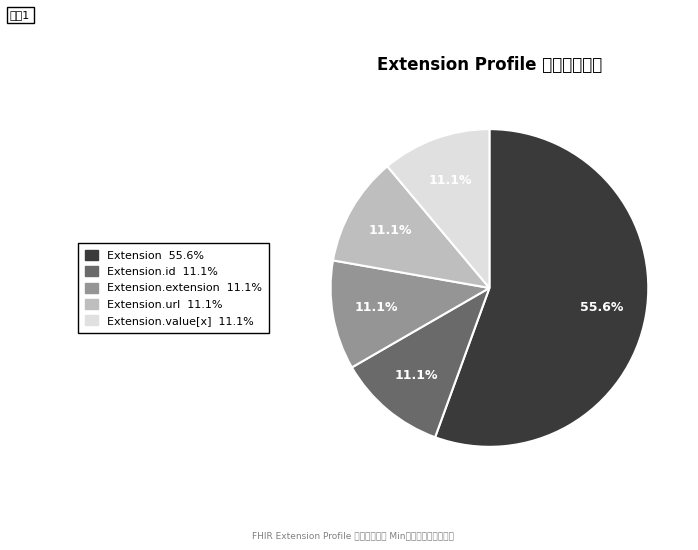

Is there any slice that represents more than half of the pie?

Yes